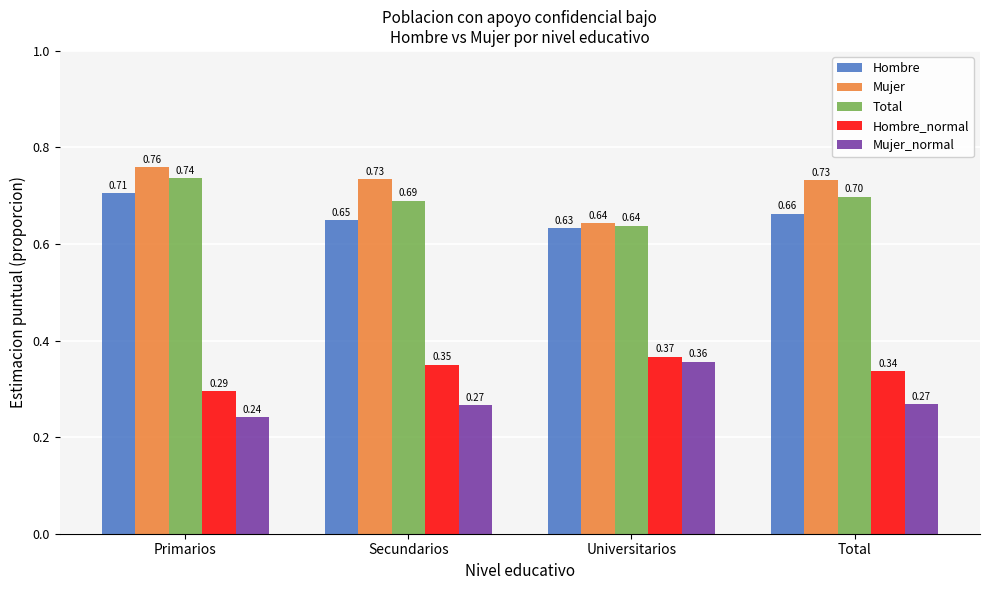

How many groups of bars are there?

4